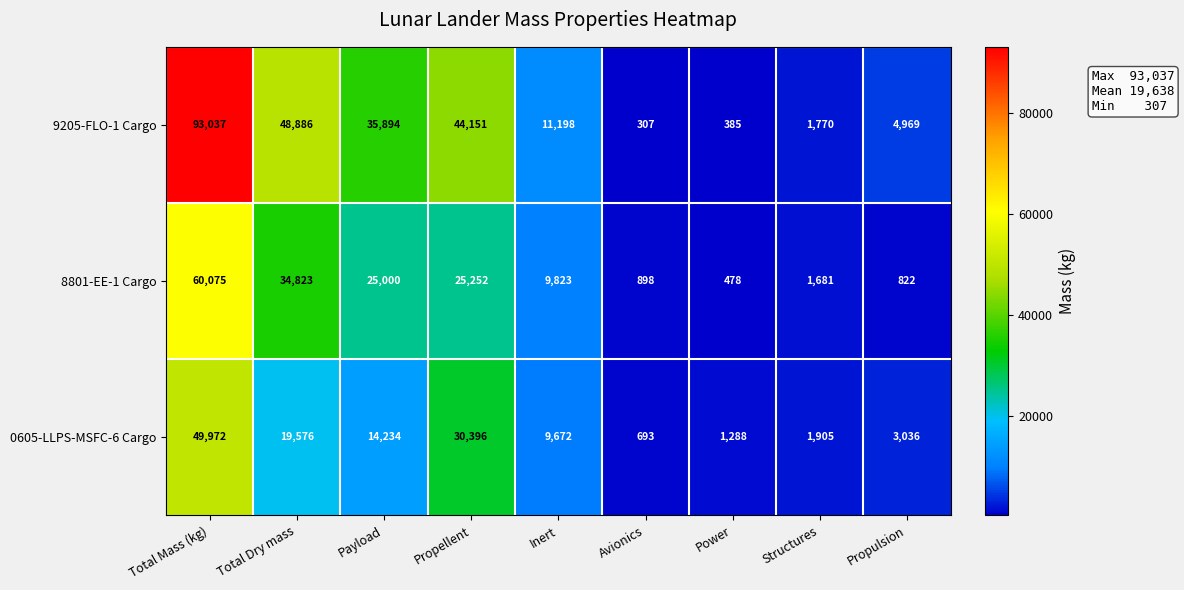

At which category does the chart reach its minimum across all series?

Avionics